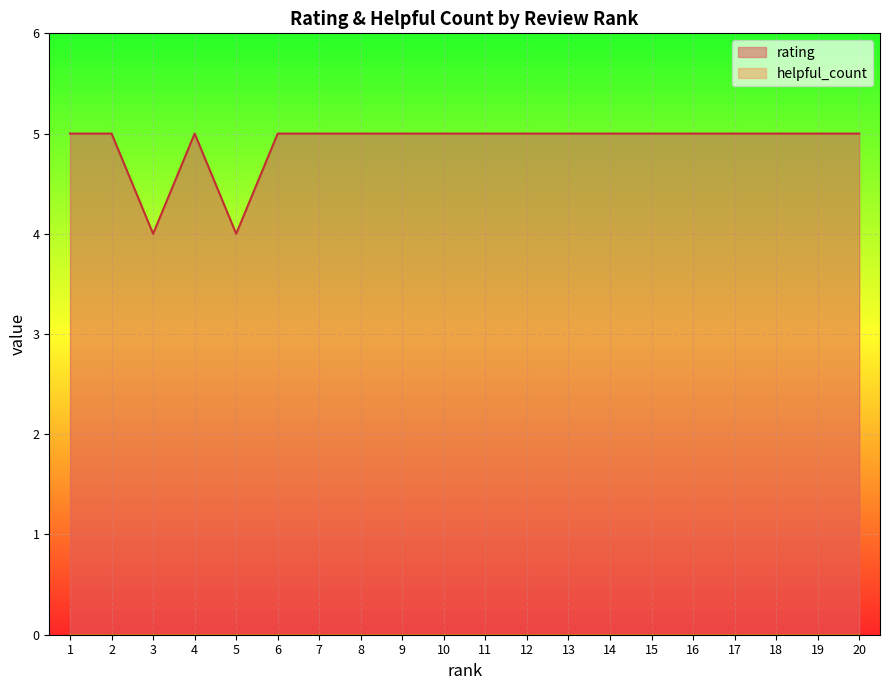

Reading left to right, transcribe all the data shown in this chart.

1=5	2=5	3=4	4=5	5=4	6=5	7=5	8=5	9=5	10=5	11=5	12=5	13=5	14=5	15=5	16=5	17=5	18=5	19=5	20=5